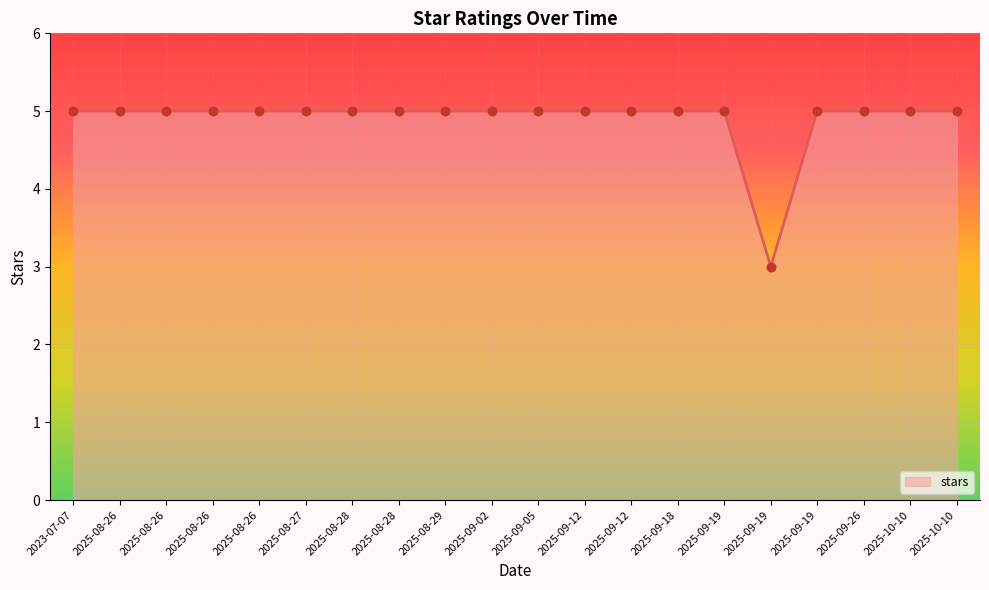

Does the chart have visible grid lines?

Yes